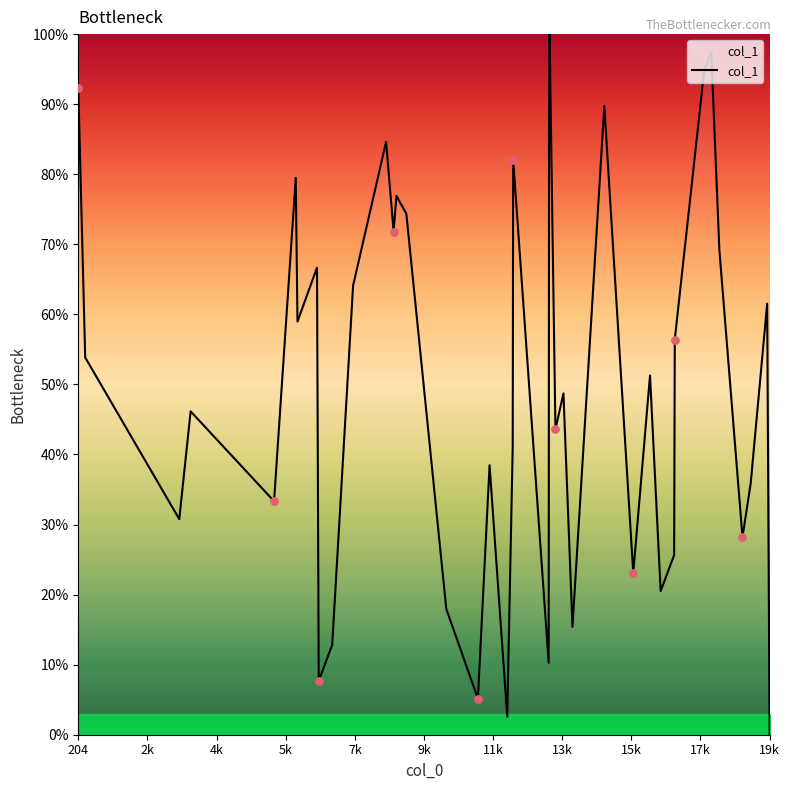

What is the greatest value displayed?

100.0